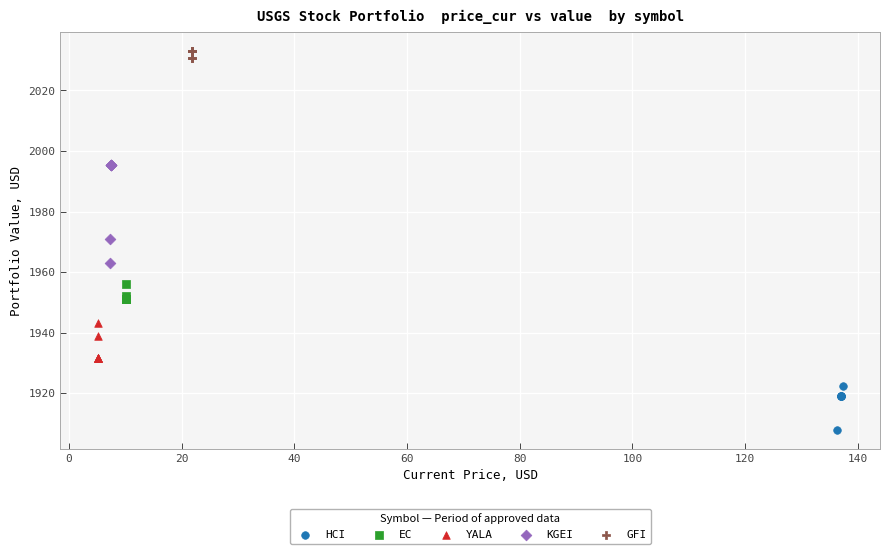

Which series contains the highest Y value?

GFI